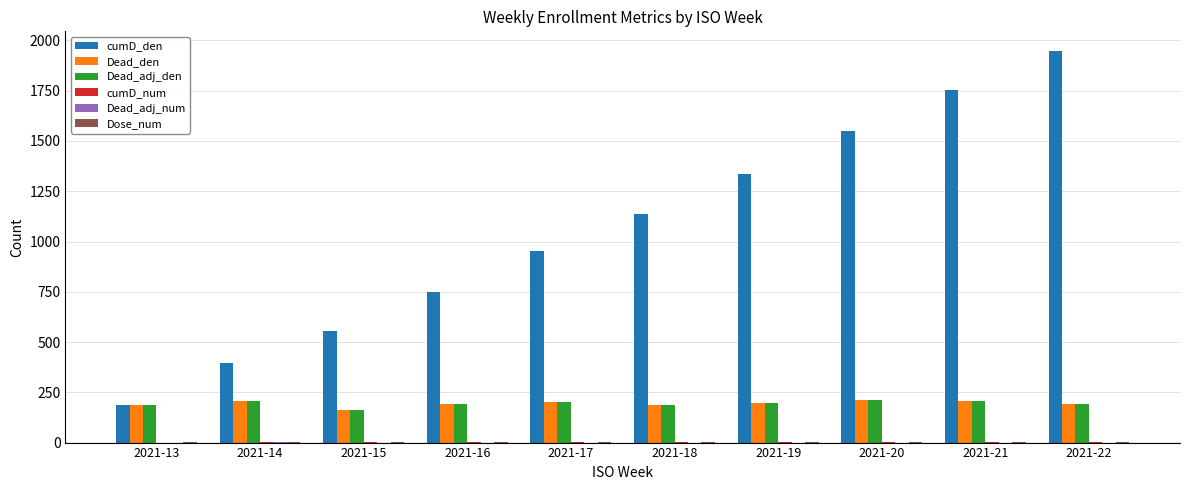

Which series changed the most between 2021-16 and 2021-18?

cumD_den